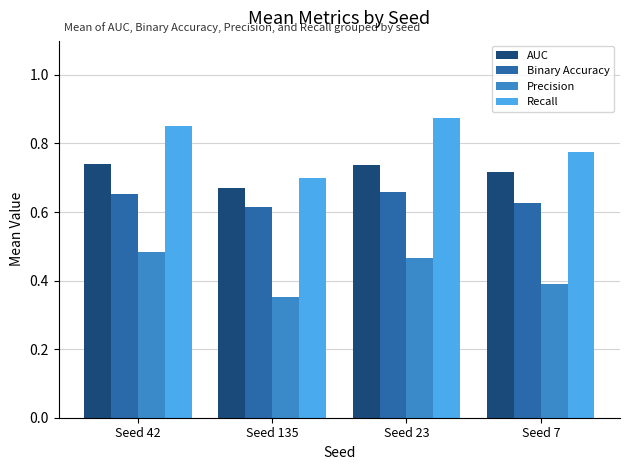

Which series has the largest range (max minus min)?

Recall